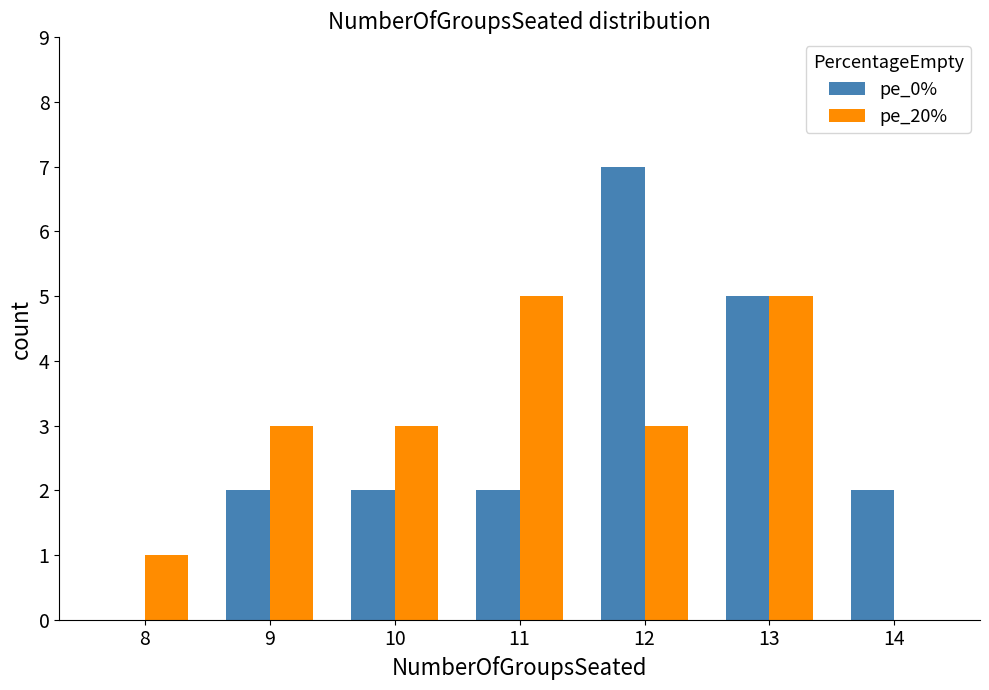

Is the value of pe_0% at 12 greater than the value of pe_20% at 12?

Yes